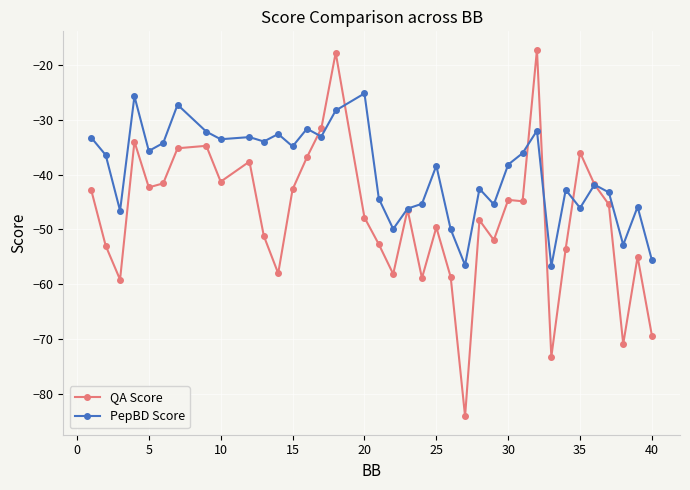

Which series has the largest total across all categories?

PepBD Score